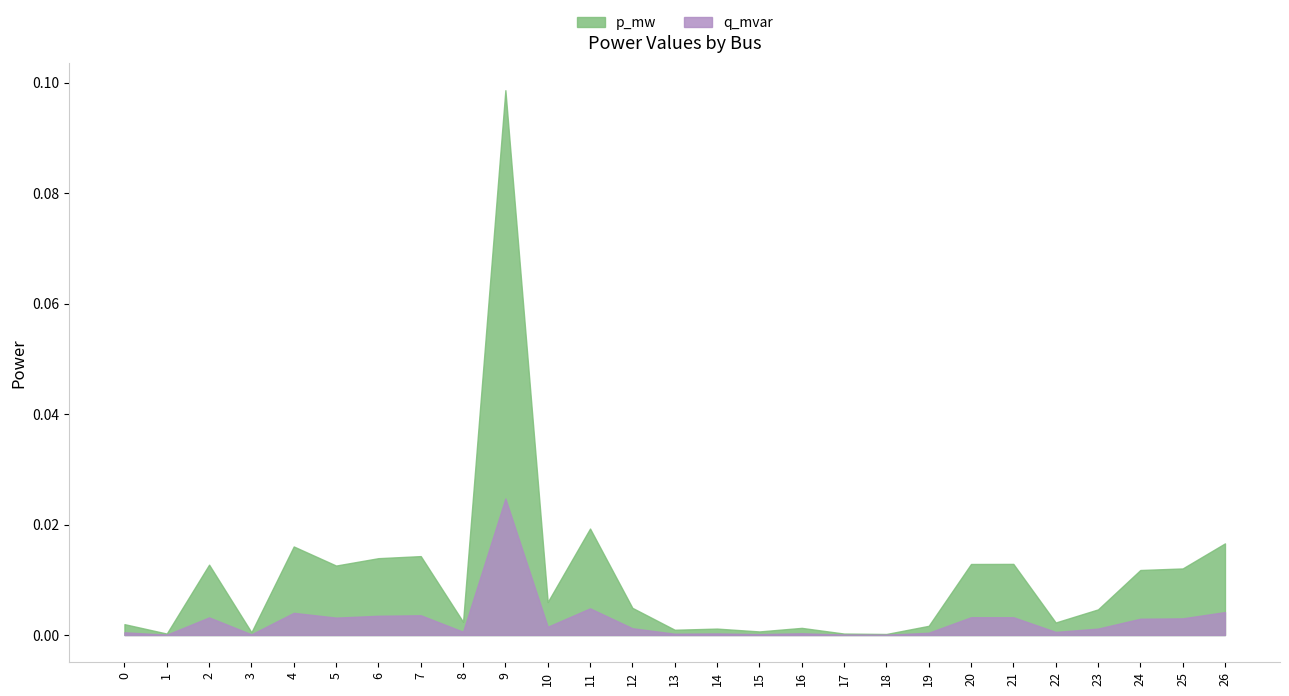

List the labels in order of q_mvar value, smallest first.

18, 1, 17, 3, 15, 13, 14, 16, 19, 0, 22, 8, 23, 12, 10, 24, 25, 5, 2, 20, 21, 6, 7, 4, 26, 11, 9